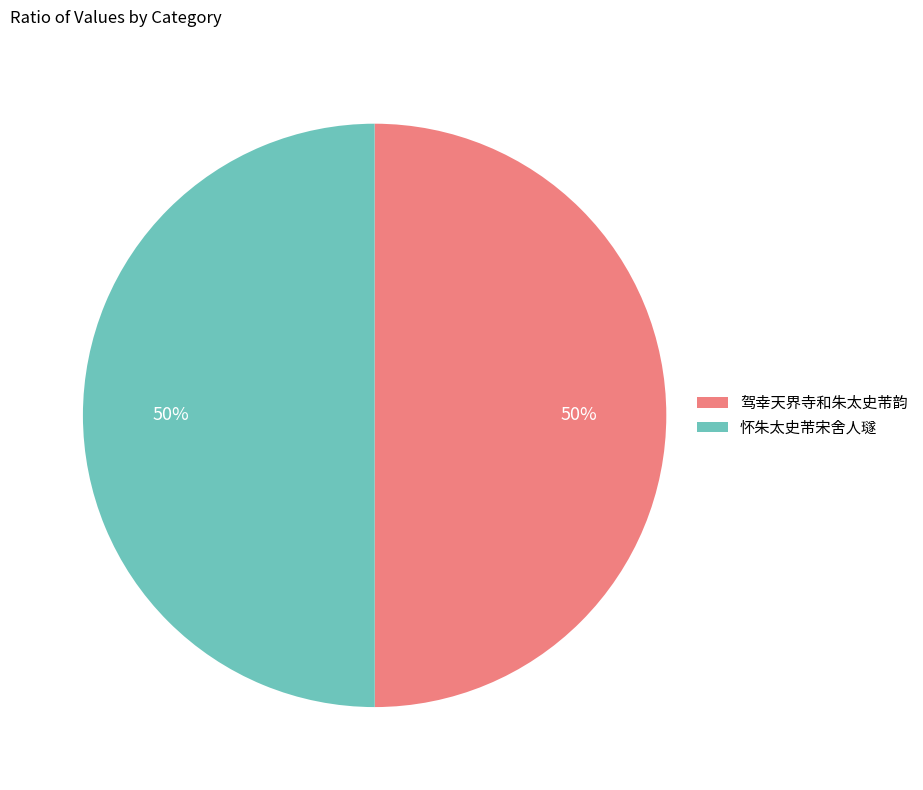

To the nearest percent, what is the combined percentage of 怀朱太史芾宋舍人璲 and 驾幸天界寺和朱太史芾韵?

100%